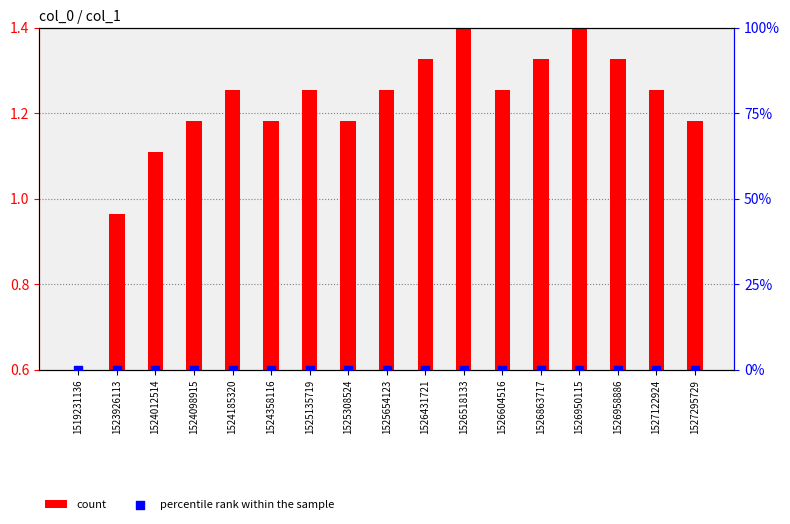

At which category is the sum across all series the highest?

1526518133